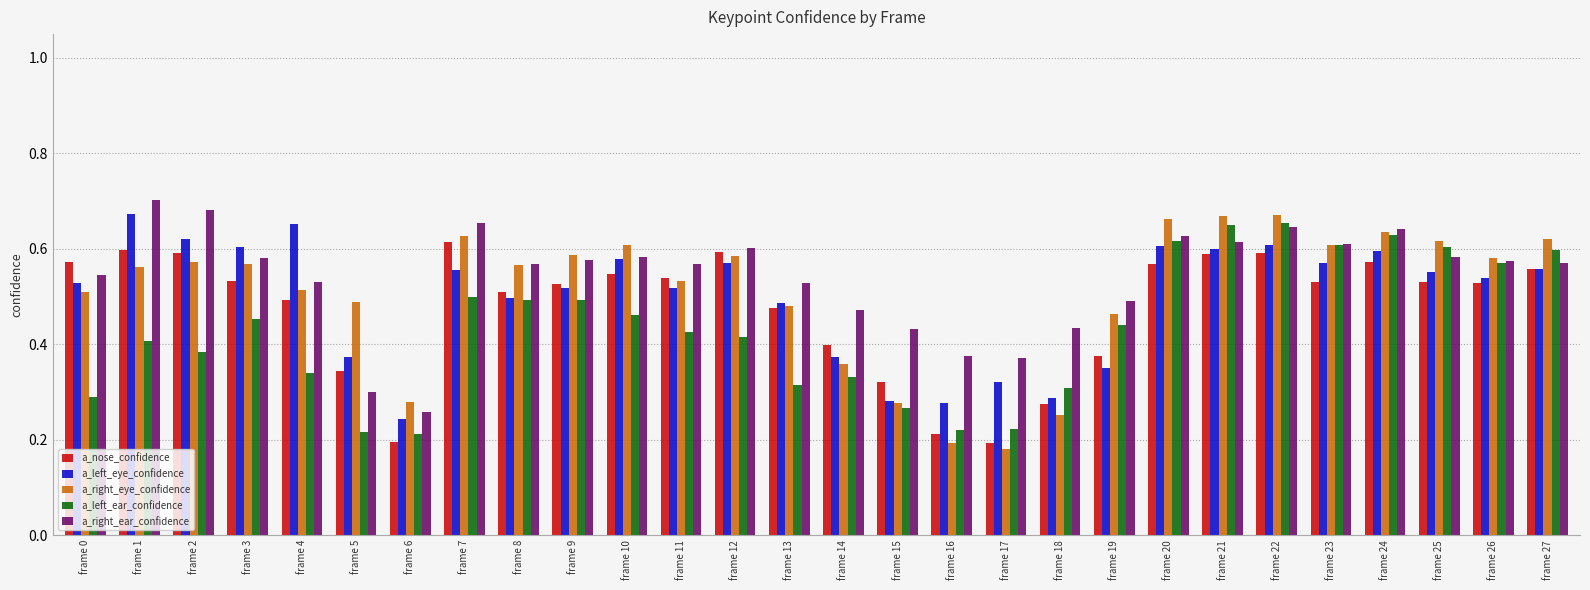

Which series has the largest total across all categories?

a_right_ear_confidence